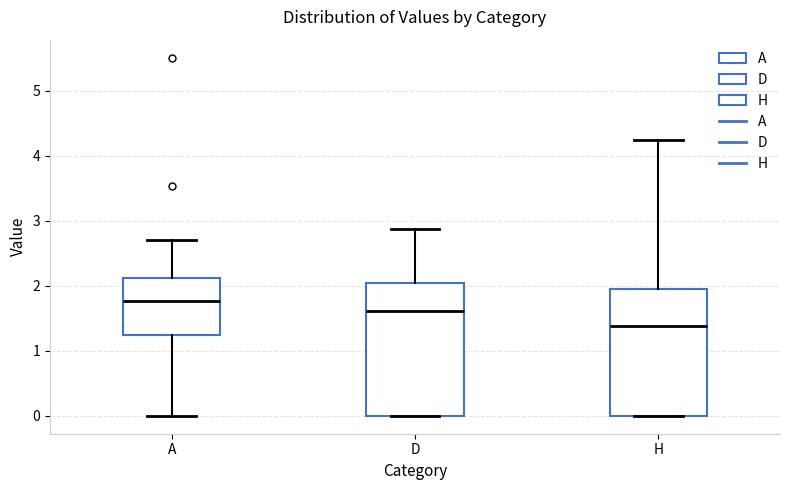

Comparing the boxes themselves (not the whiskers), which one is the tallest?

D